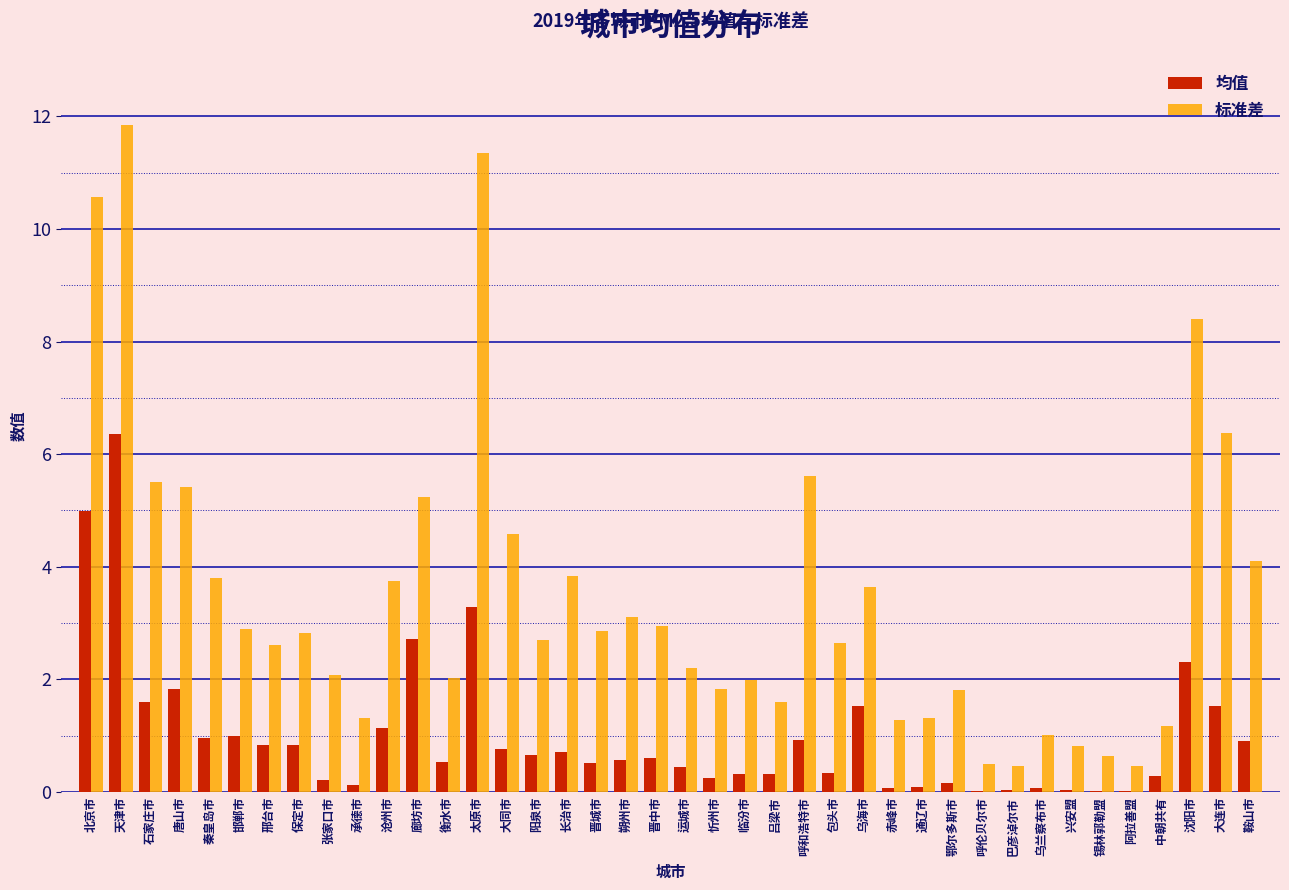

What is the approximate value of 标准差 at 沧州市?

3.7